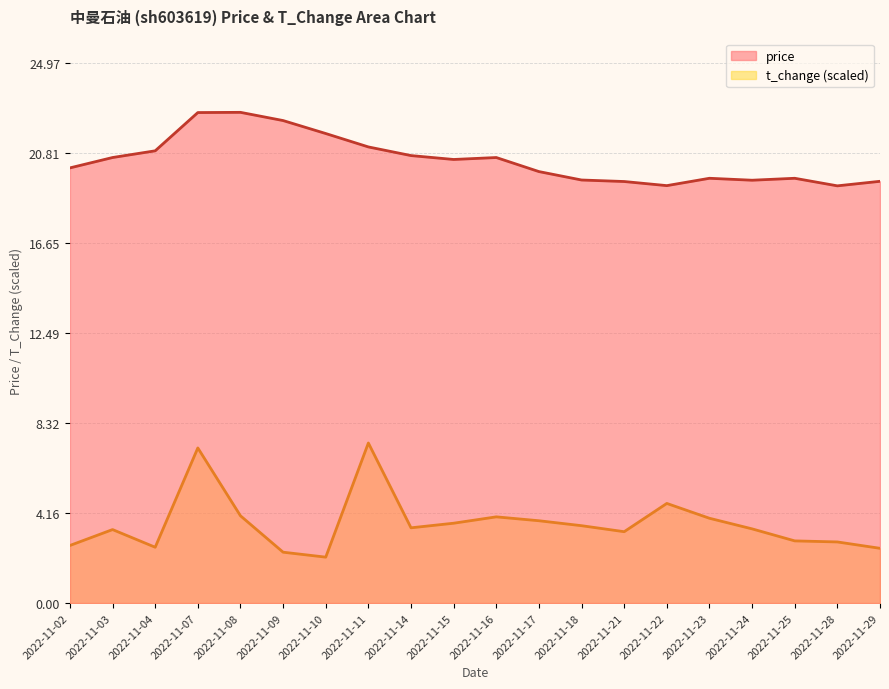

Rank the series by their average value, from highest to lowest.

price, t_change (scaled)